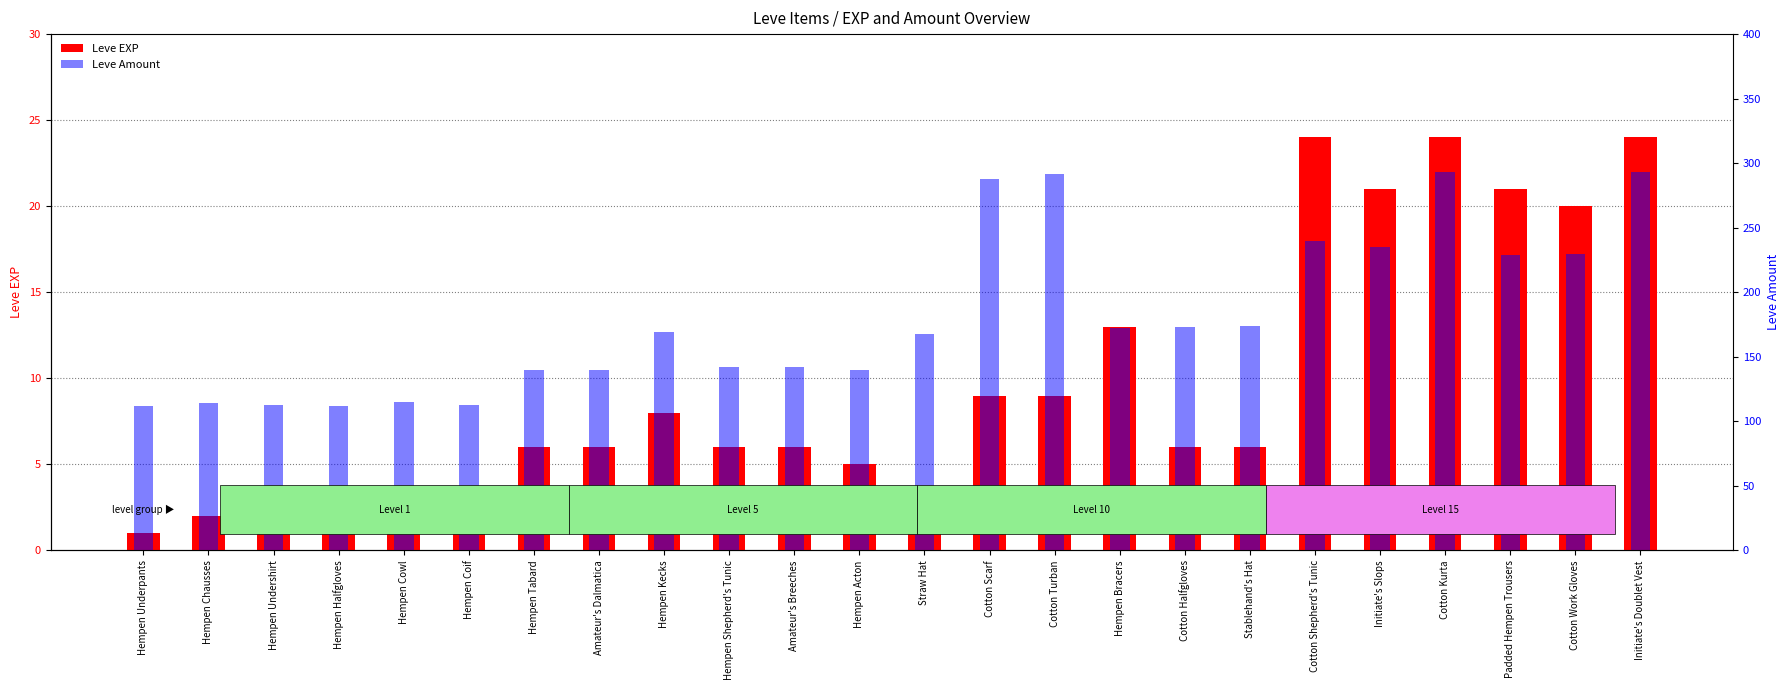

The value of Leve EXP at Stablehand's Hat is 6. True or false?

True